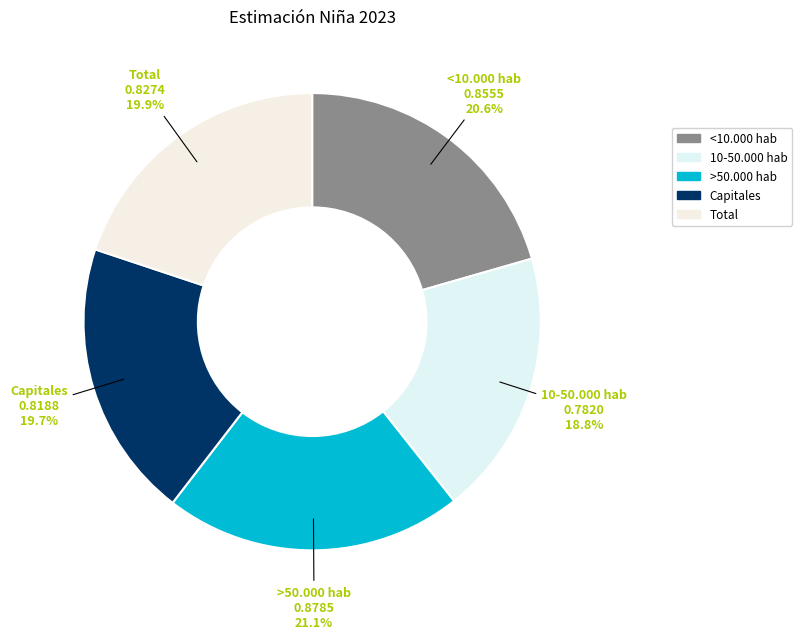

How many slices are in this pie chart?

5